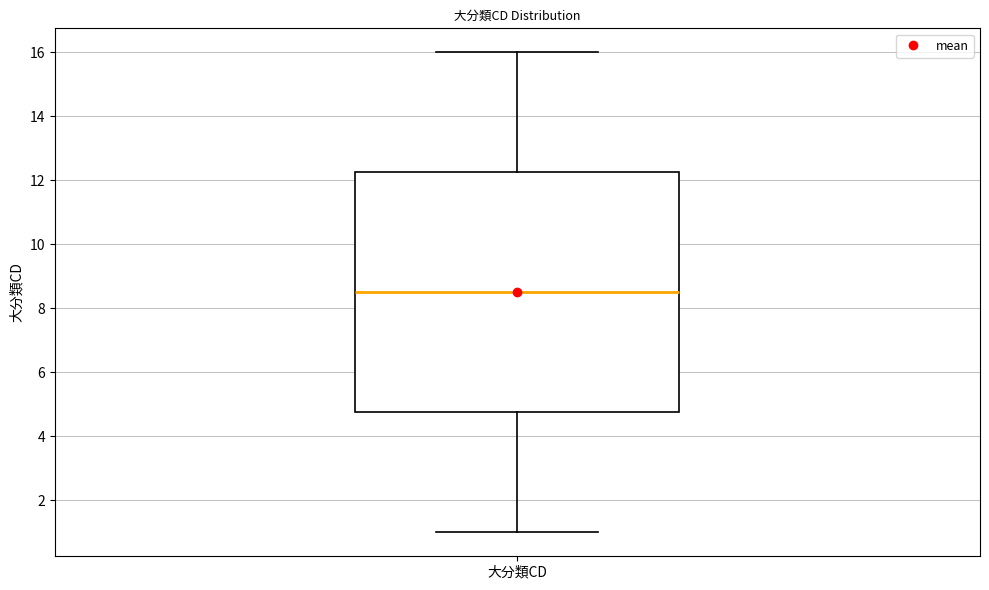

Read this box plot against the y-axis: the position of the median line, the range covered by the box, and the ends of both whiskers. The values are not printed on the chart, so give them approximately, as read against the axis.

median 8.6, box 4.8 to 12.2, whiskers 1.0 to 16.0